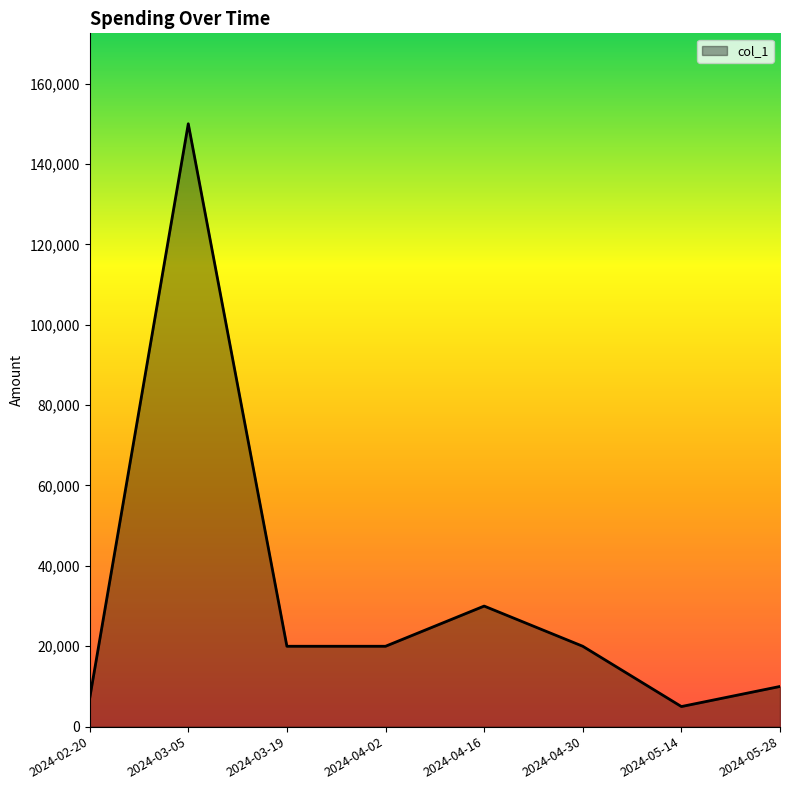

What is the sum of the values at 2024-03-19 and 2024-03-05?

170000